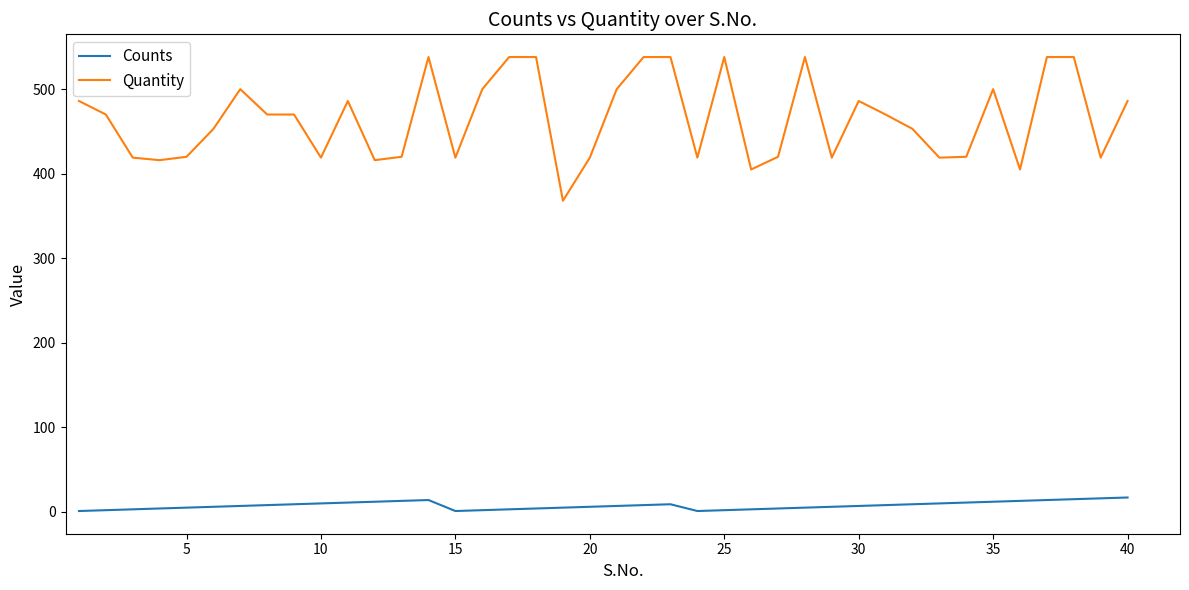

What is the minimum value shown in the chart?

1